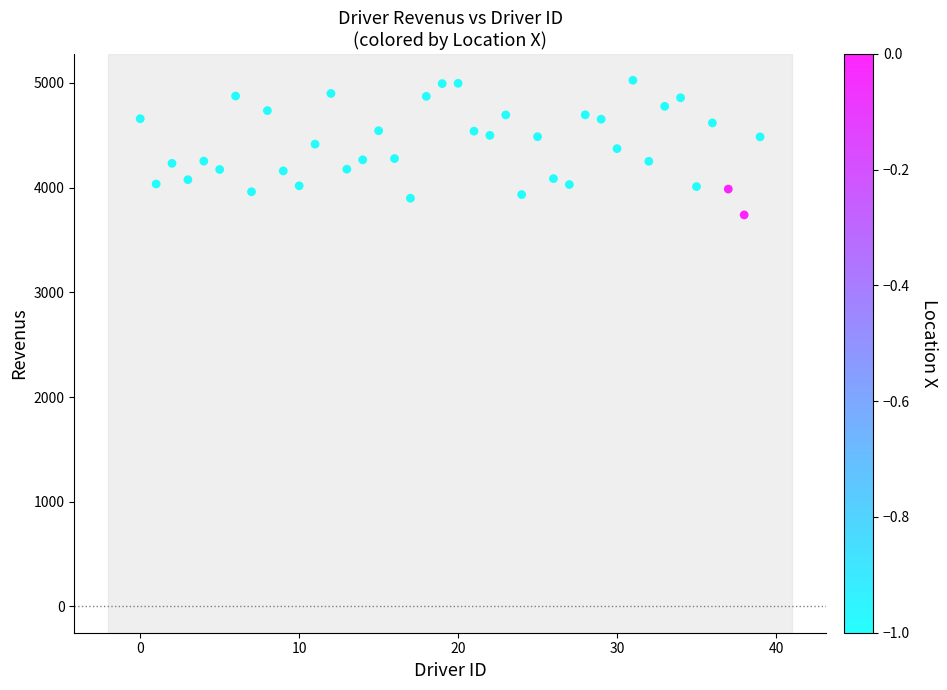

What is the range of Y values (max minus min)?

1286.0